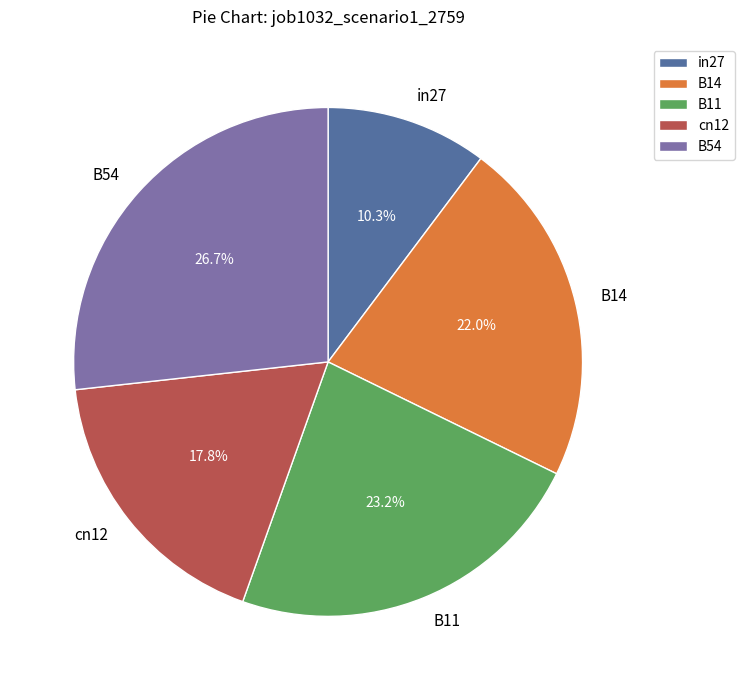

To the nearest percent, what is the combined percentage of B54 and B11?

50%